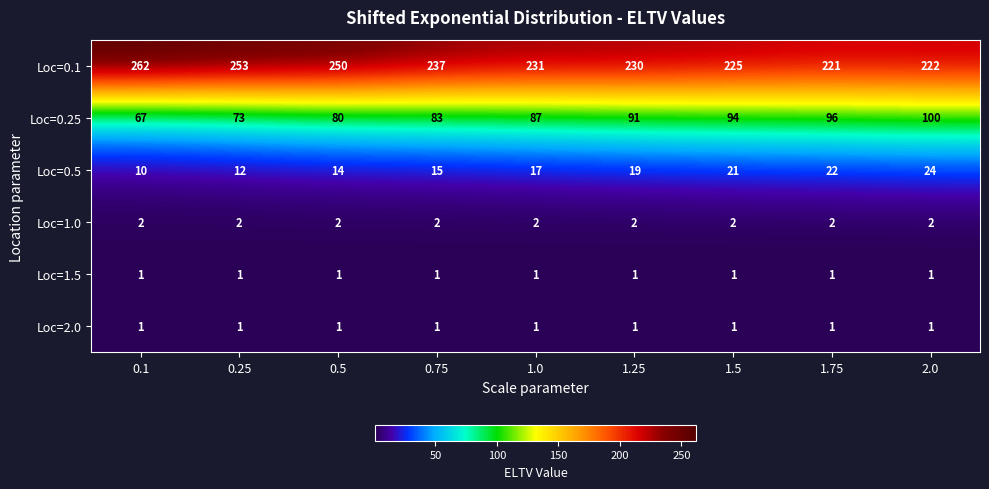

True or false: Loc=0.1 has a value of 403 at 1.5.

False